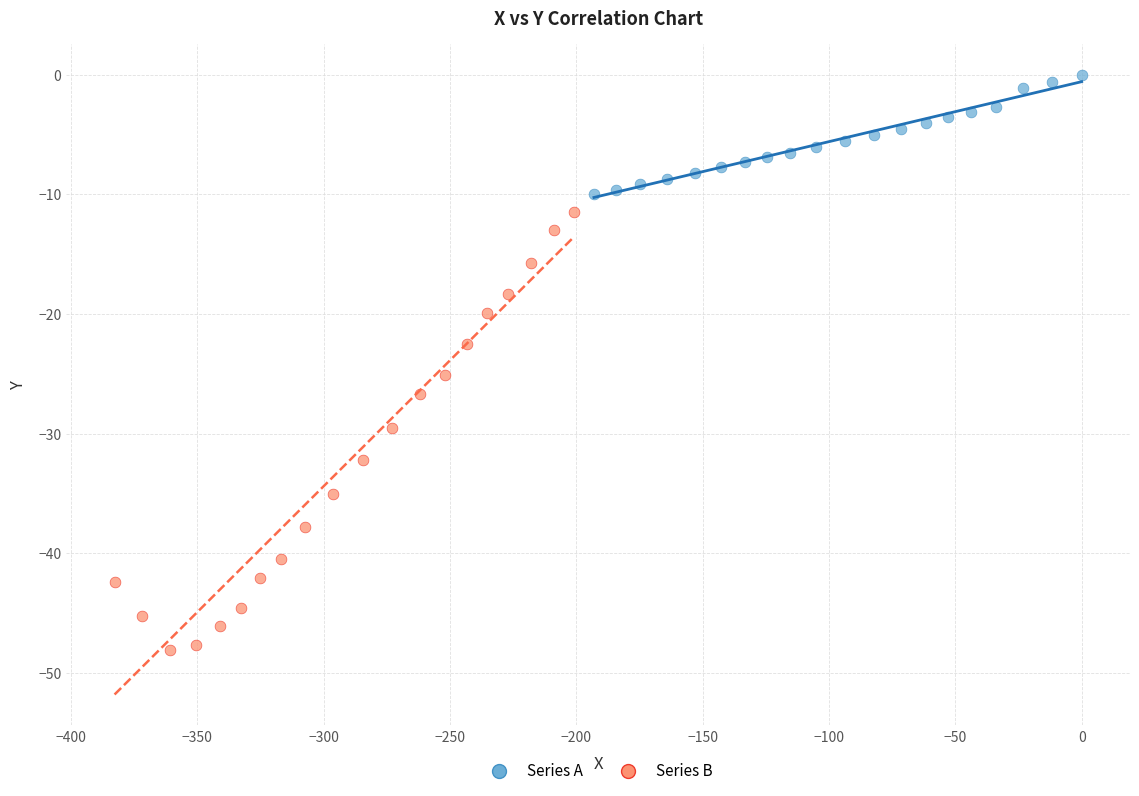

What are all the series names shown in the legend?

Series A, Series B